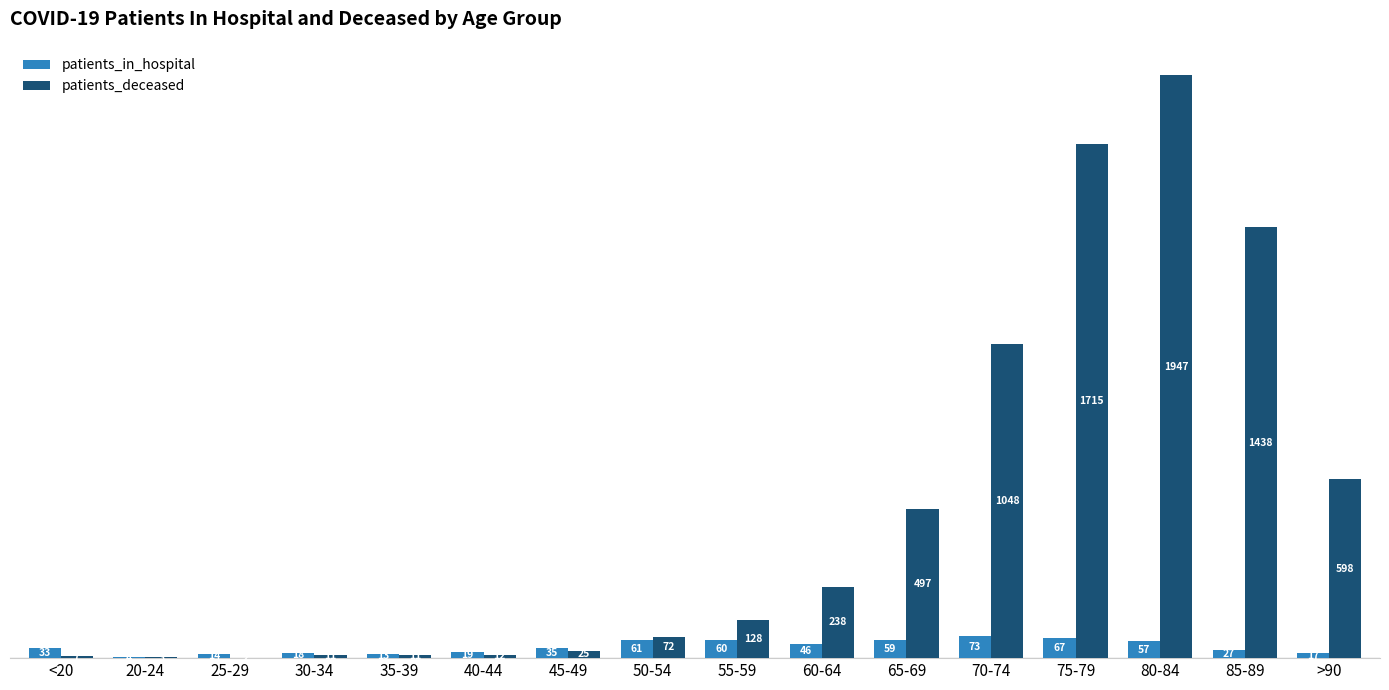

At which category does the chart reach its peak across all series?

80-84